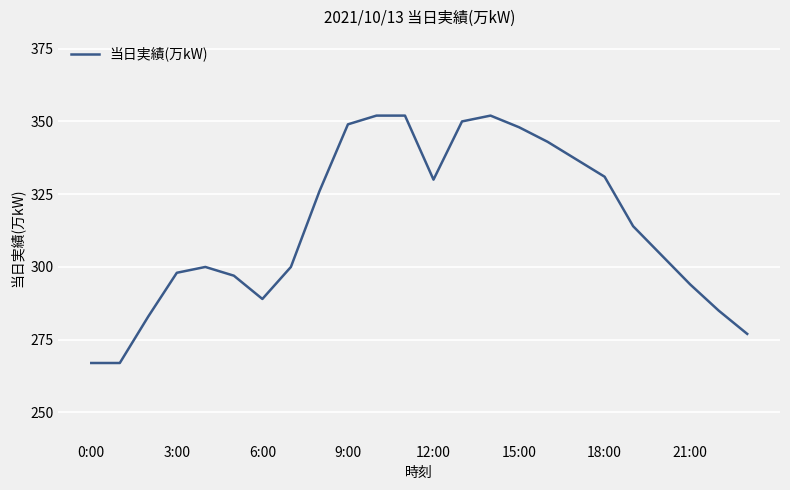

What is the smallest value displayed?

267